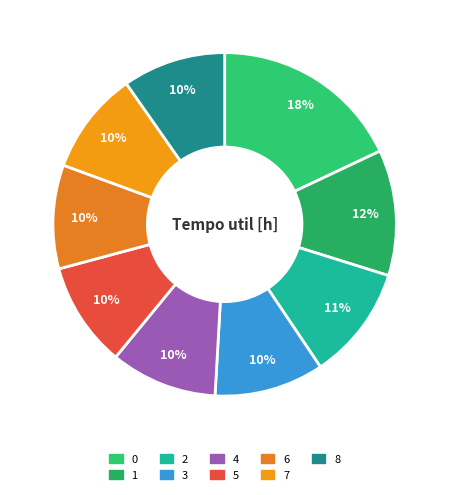

The 1 slice represents 12% of the pie. True or false?

True